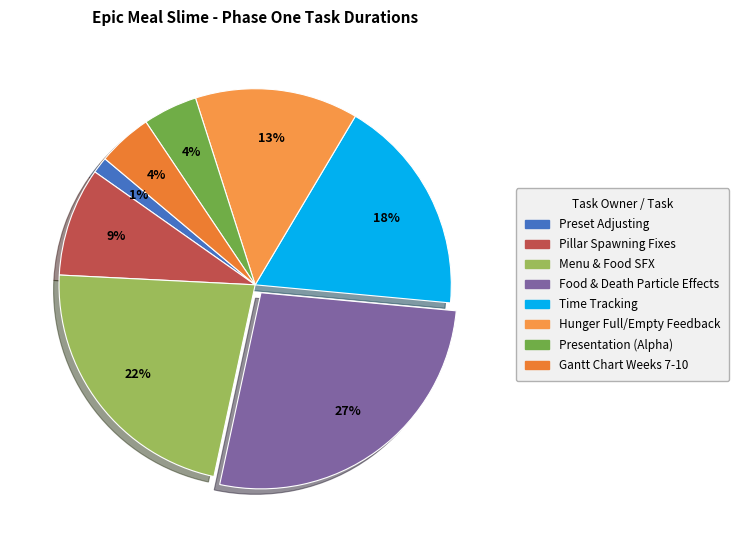

To the nearest percent, what portion does Menu & Food SFX represent?

22%